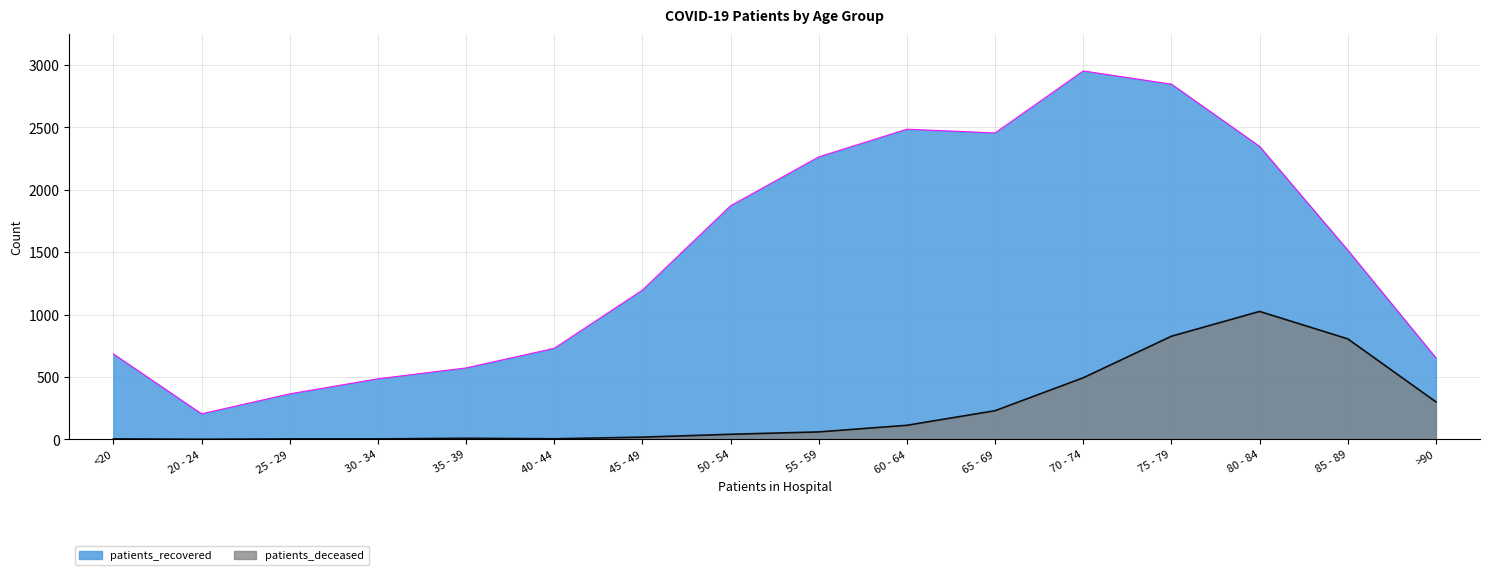

Does the chart display data point markers on the line(s)?

No